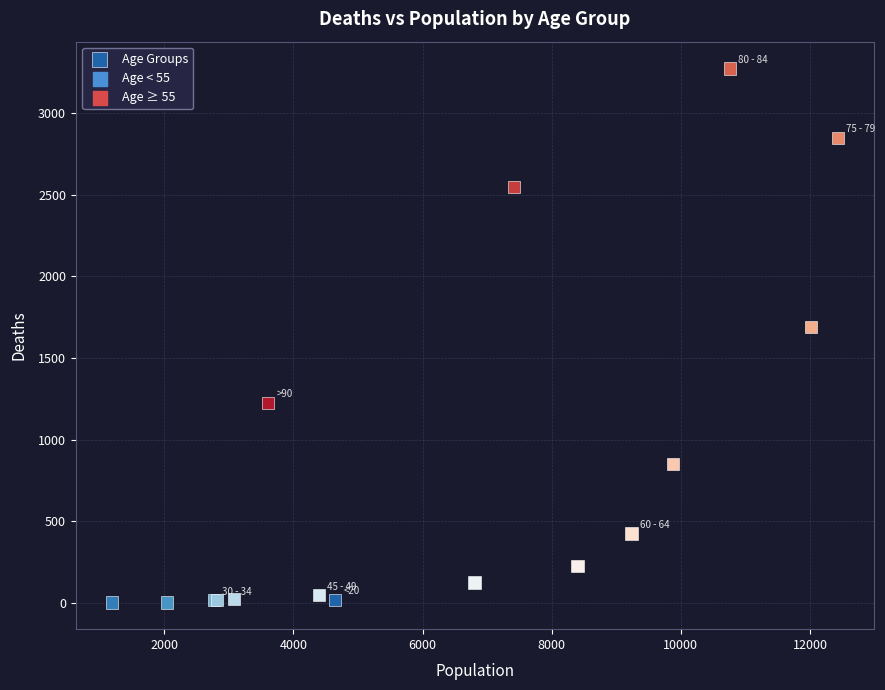

What Y value in the scatter plot is closest to 1638?

1690